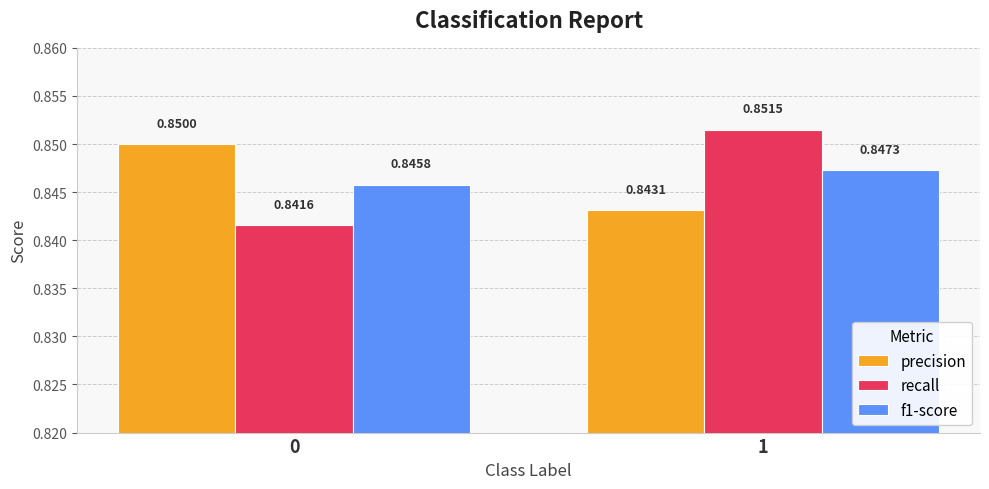

Is the value of f1-score at 0 greater than the value of precision at 1?

Yes